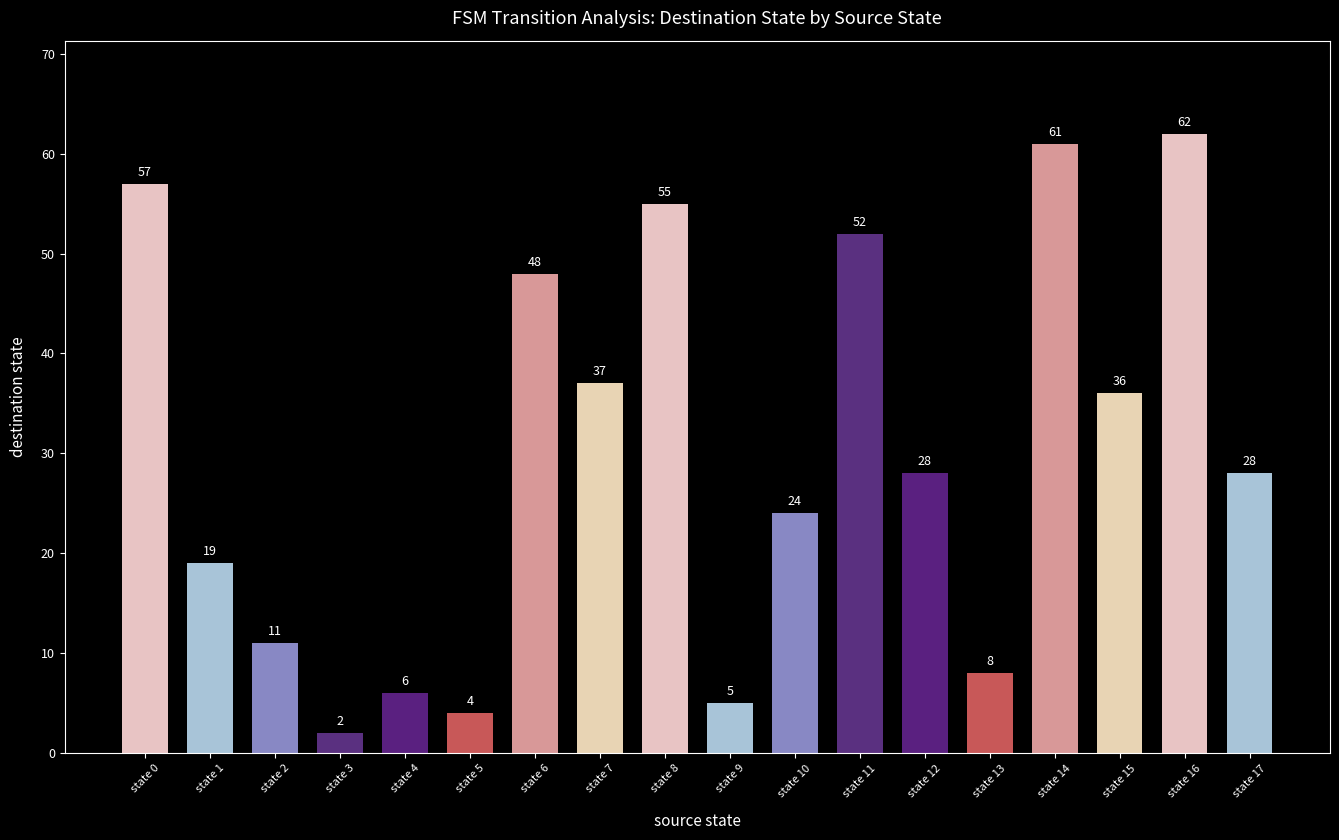

What is the value of the 6th bar from the left?

4